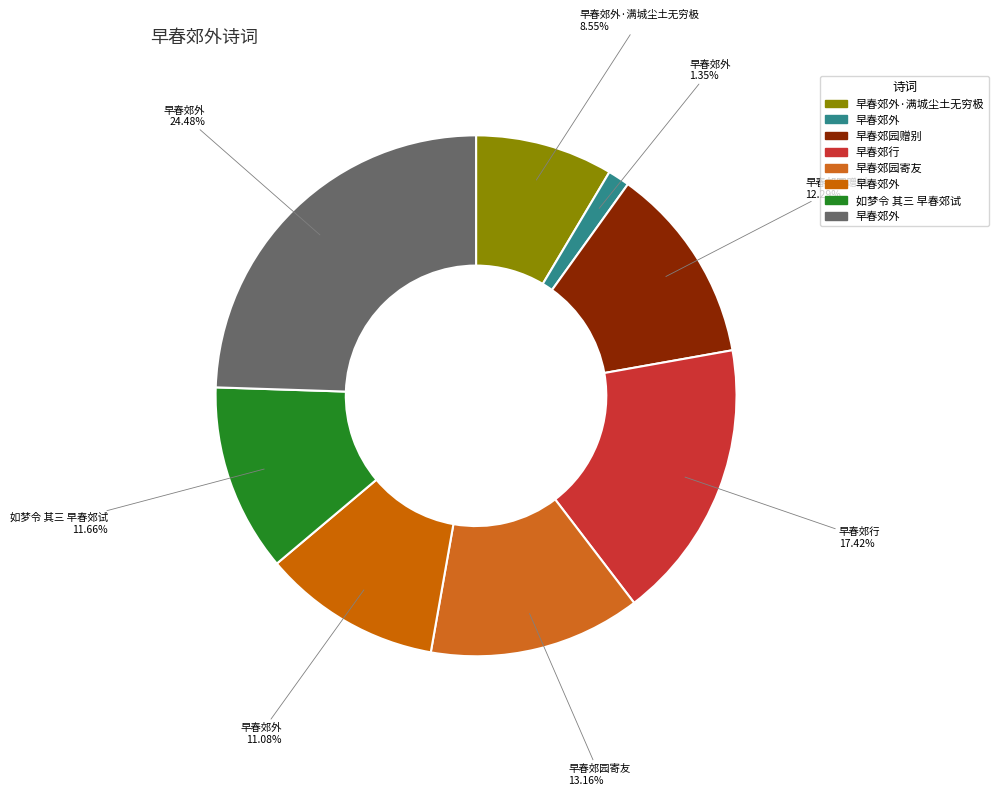

Count the number of slices in the pie.

8